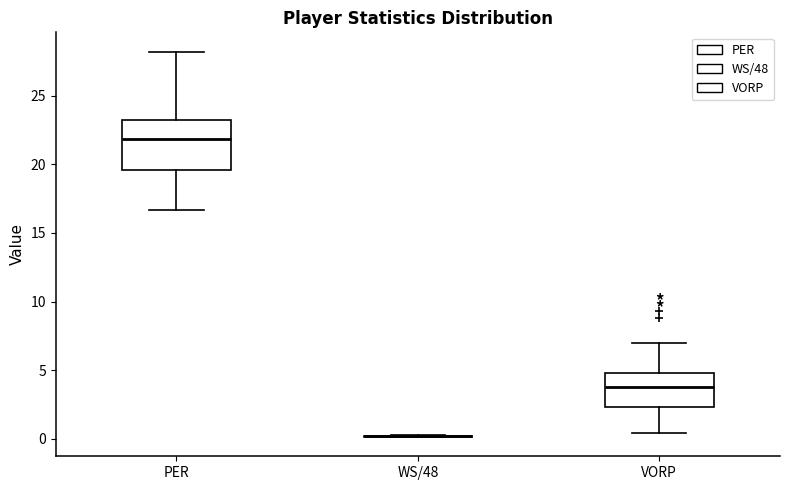

Where is the lower edge of the box for PER on the y-axis? The values are not printed on the chart, so give them approximately, as read against the axis.

19.5